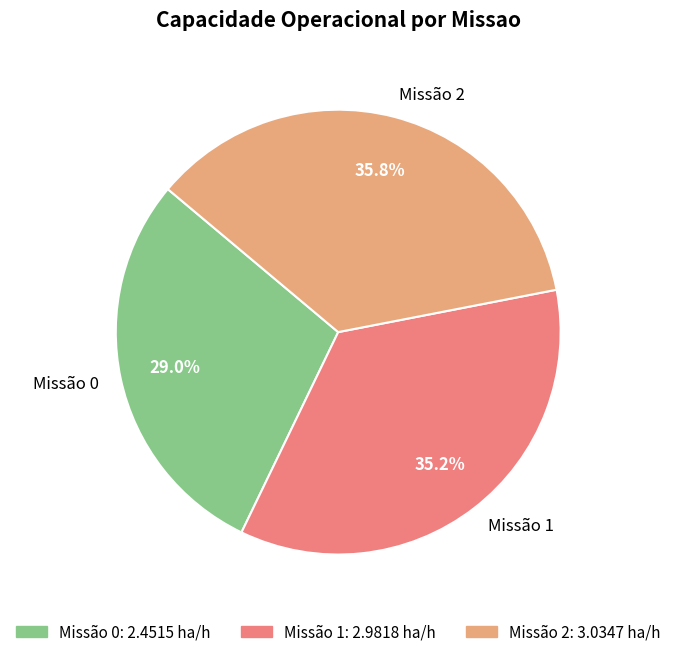

To the nearest percent, what is the difference between the largest and smallest slice percentages?

7%